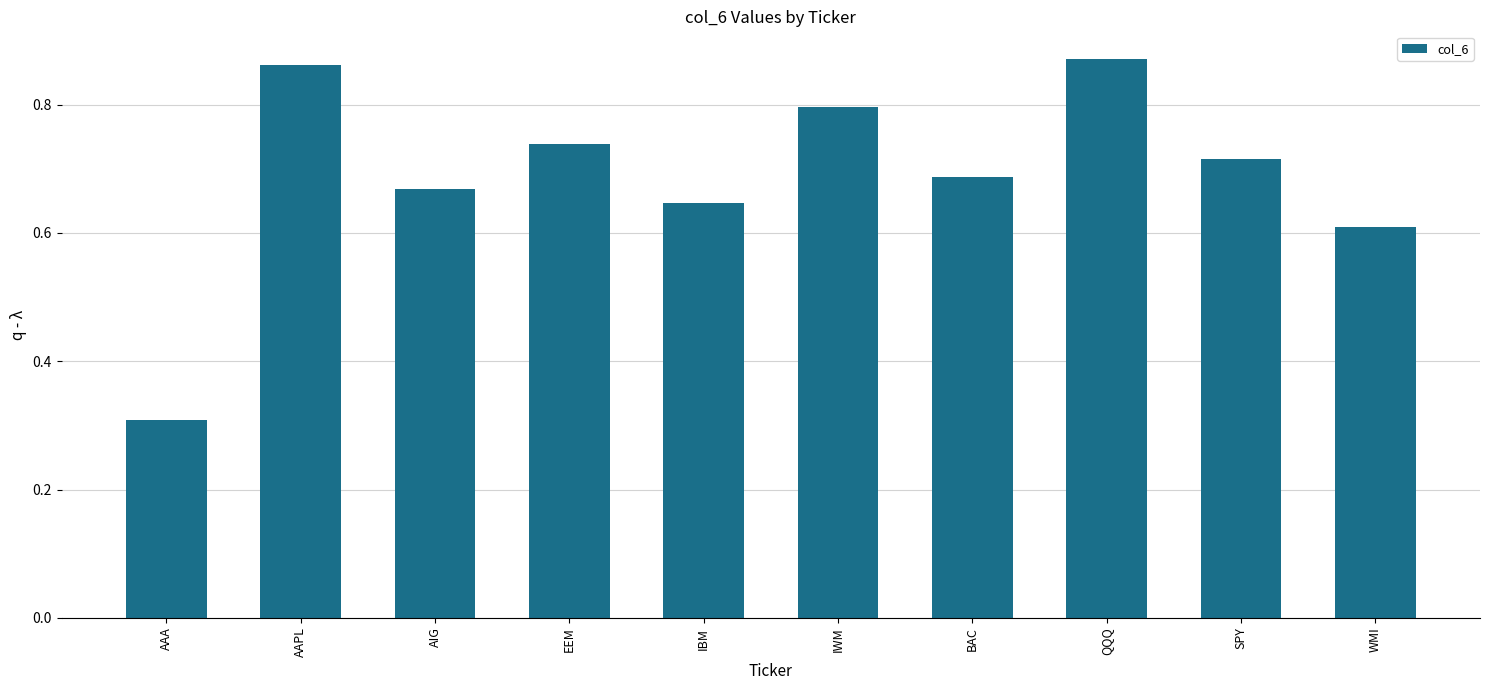

Which category has the lowest value across all series?

AAA